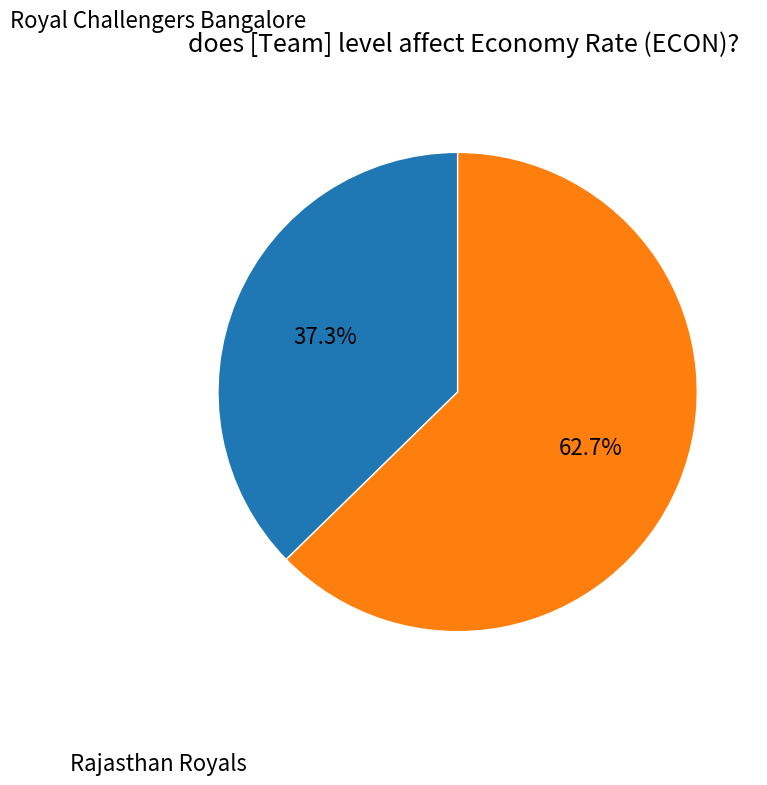

Does any single category account for the majority?

Yes